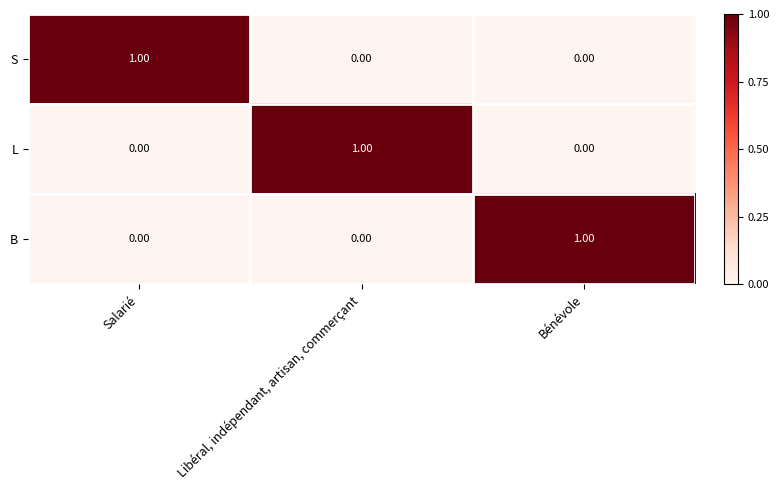

What is the difference between the highest and lowest values at Bénévole?

1